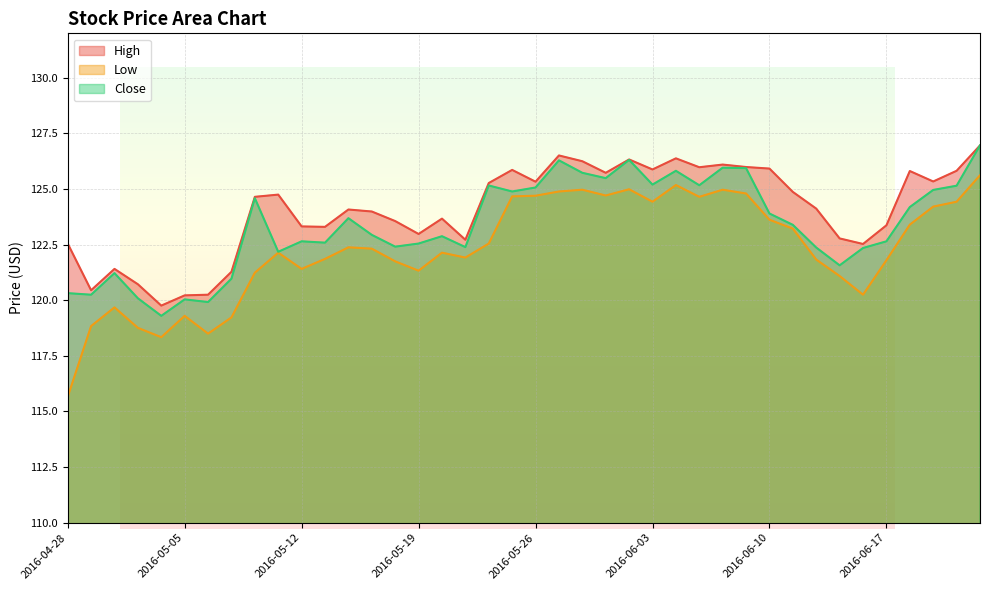

How many lines are shown in the chart?

3